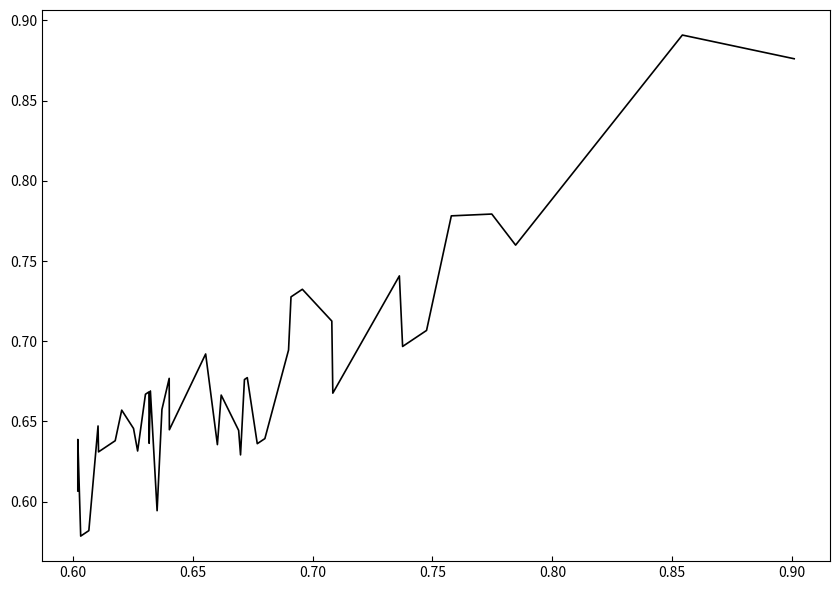

What is the difference between the maximum and minimum values?

0.3